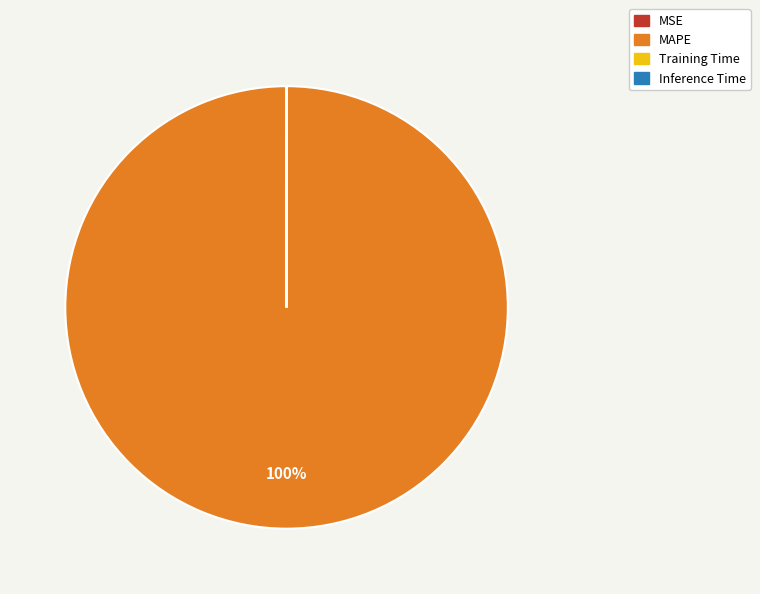

To the nearest percent, what is the difference between the largest and smallest slice percentages?

100%